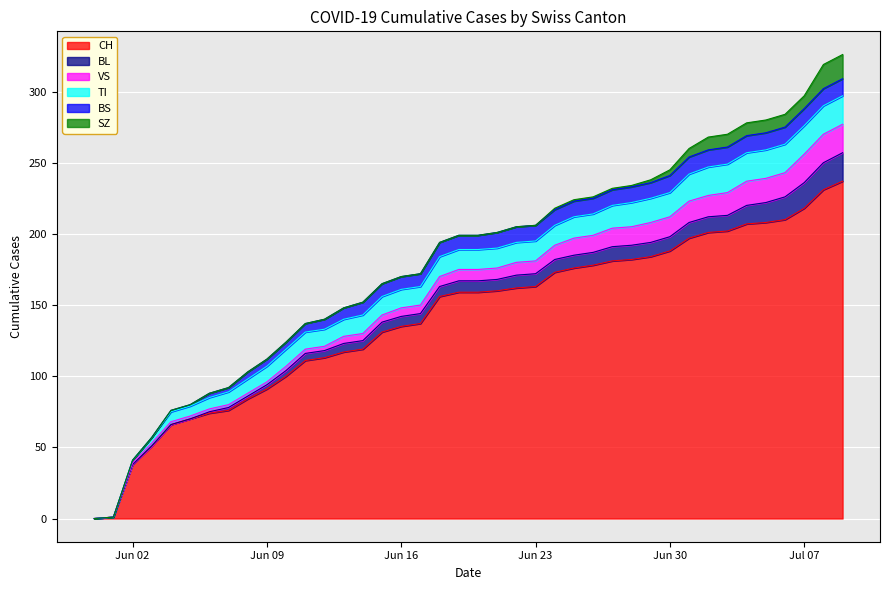

True or false: VS and CH cross at least once.

False